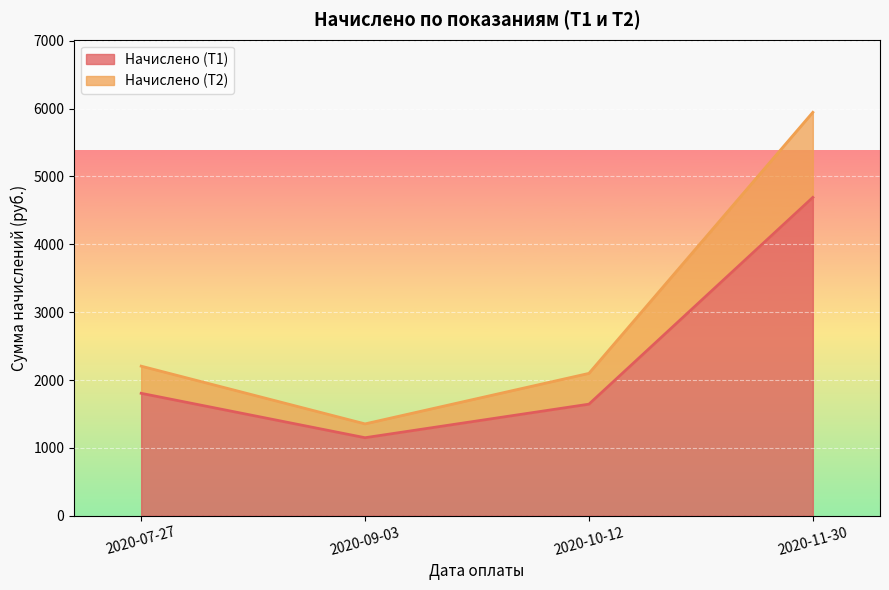

Reading left to right, transcribe all the data shown in this chart.

Начислено (Т1): 2020-07-27=1803.9	2020-09-03=1149.2	2020-10-12=1643.8	2020-11-30=4691.2
Начислено (Т2): 2020-07-27=2204.3	2020-09-03=1353.2	2020-10-12=2097.7	2020-11-30=5945.8